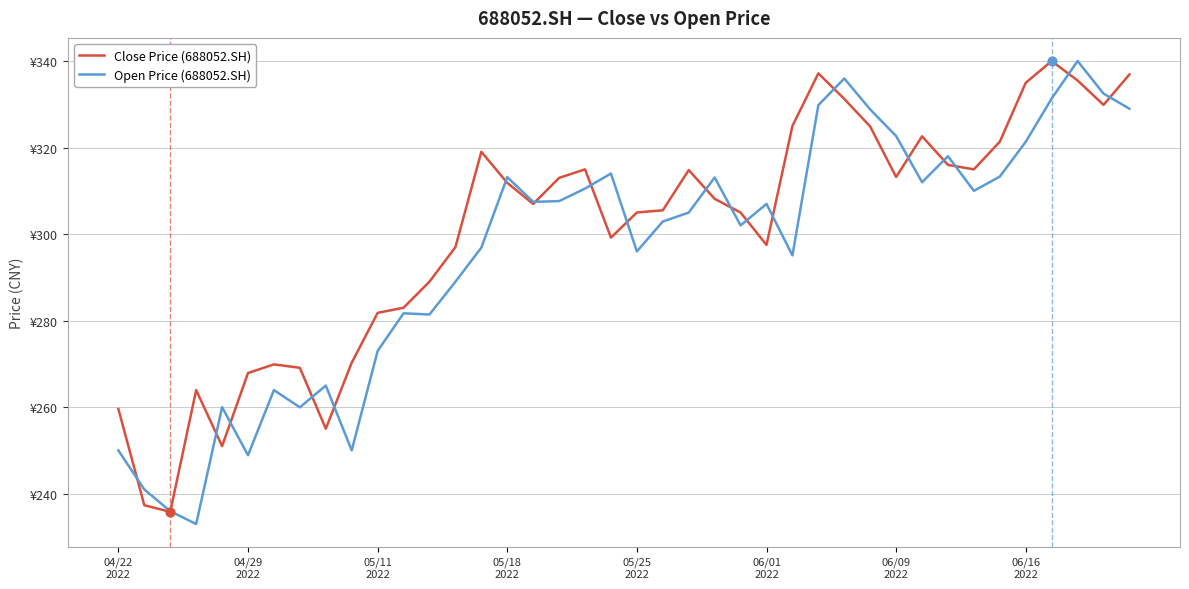

What are all the series names shown in the legend?

Close Price (688052.SH), Open Price (688052.SH)